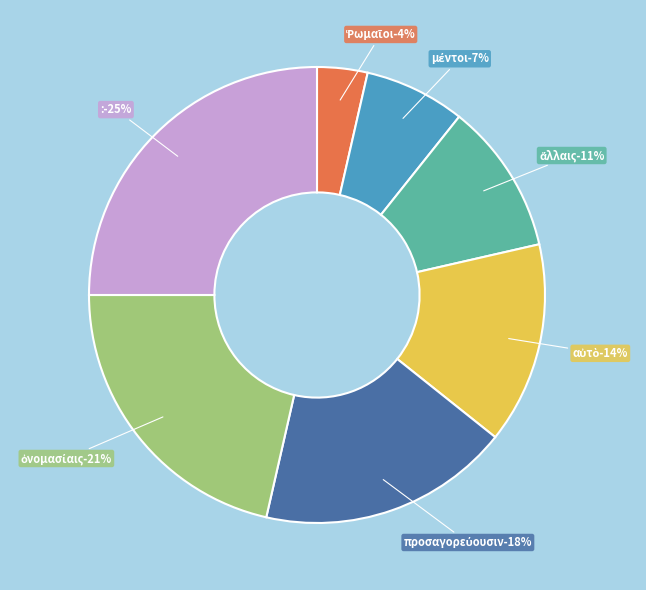

To the nearest percent, what is the difference between the largest and smallest slice percentages?

21%